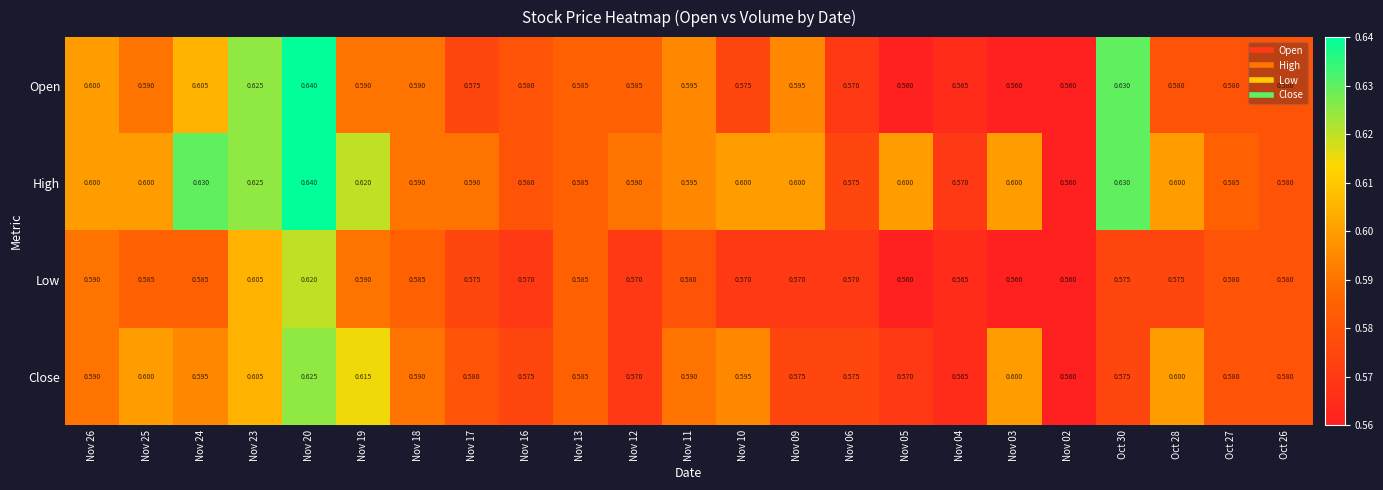

Between Nov 24 and Oct 26, which series saw the biggest shift?

High